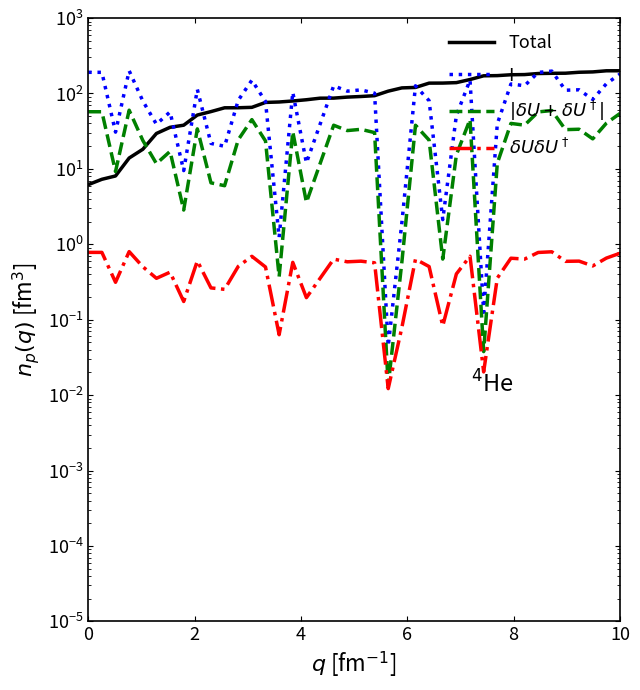

What is the difference between the second highest and second lowest values in the $|\delta U + \delta U^\dagger|$ series?

59.3